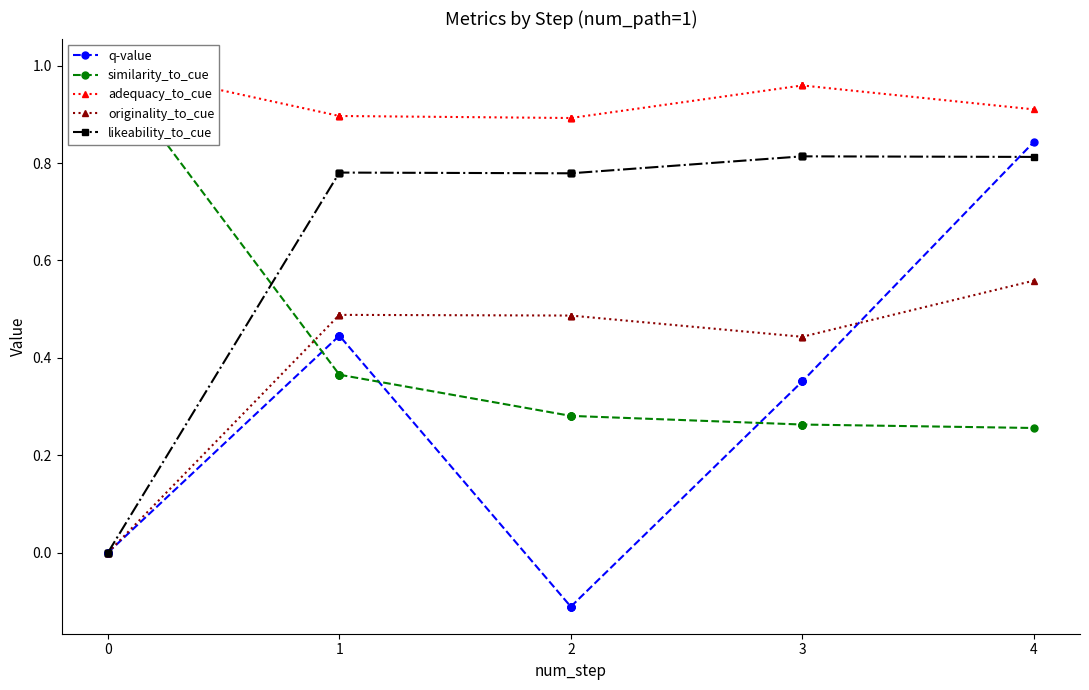

How many distinct data groups are displayed?

5